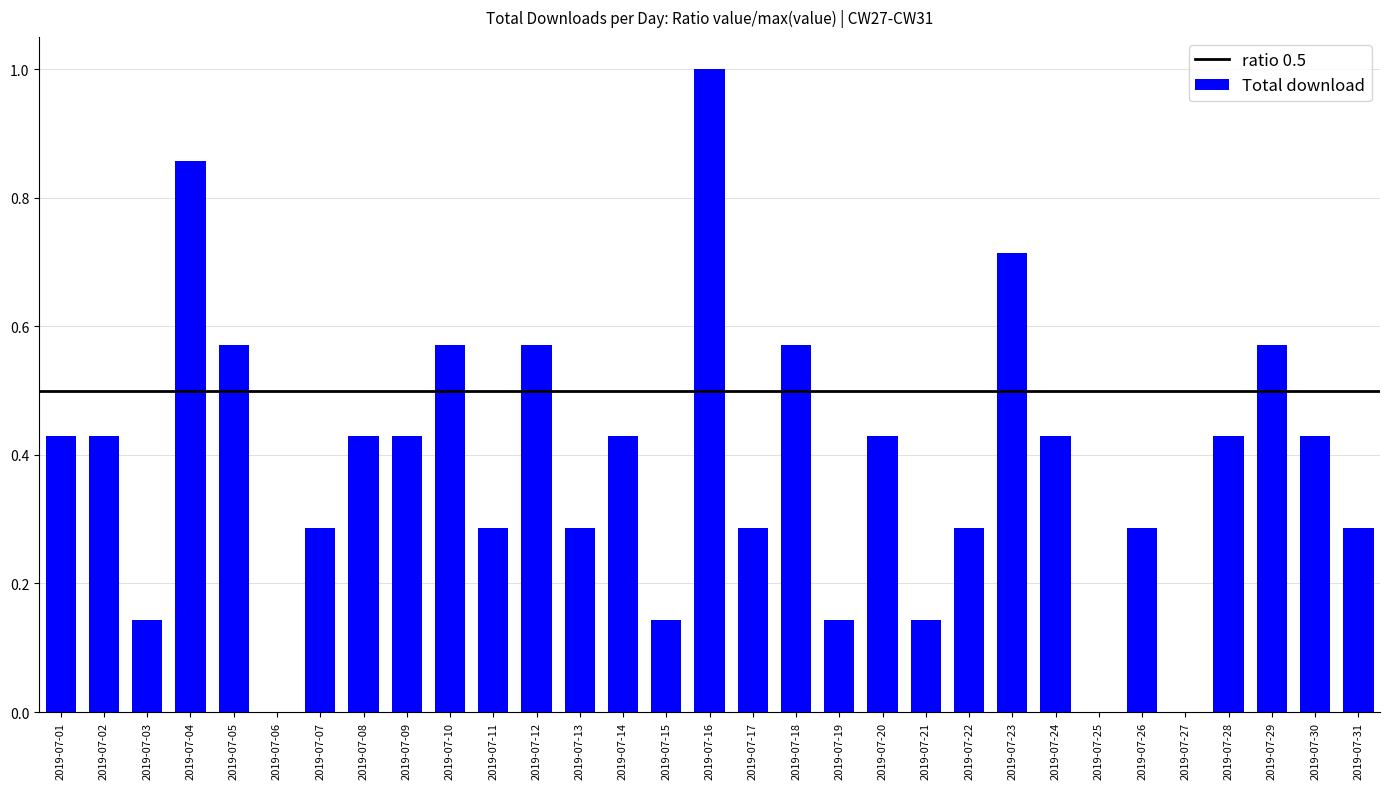

What is the change in value from 2019-07-06 to 2019-07-20?

+0.4